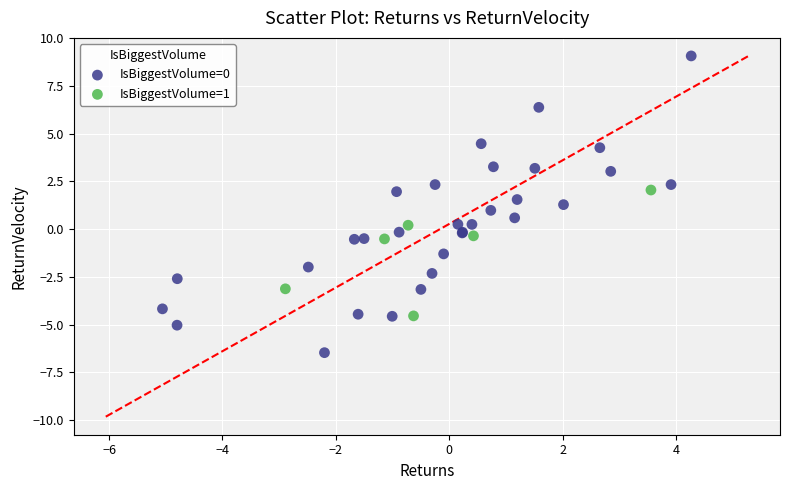

Which series contains the highest Y value?

IsBiggestVolume=0